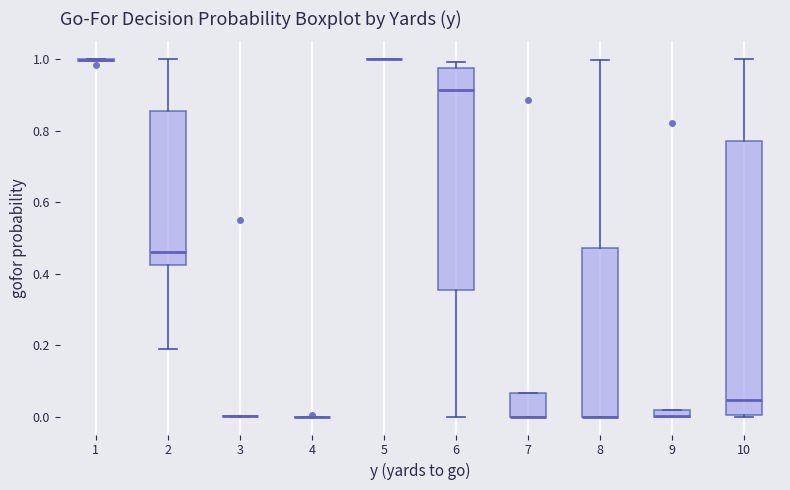

Where is the lower edge of the box at x = 7 on the y-axis? The values are not printed on the chart, so give them approximately, as read against the axis.

0.00